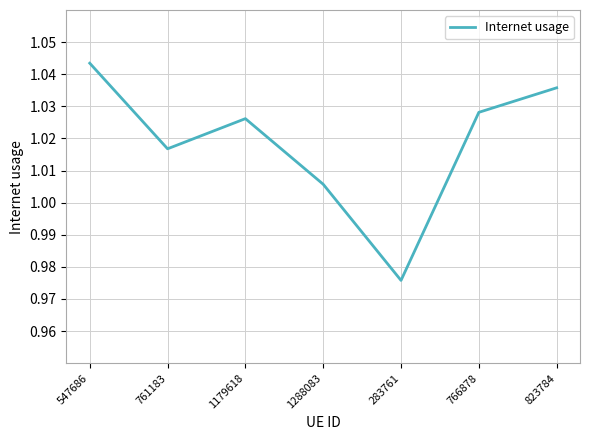

What position from the right is 1179618?

5